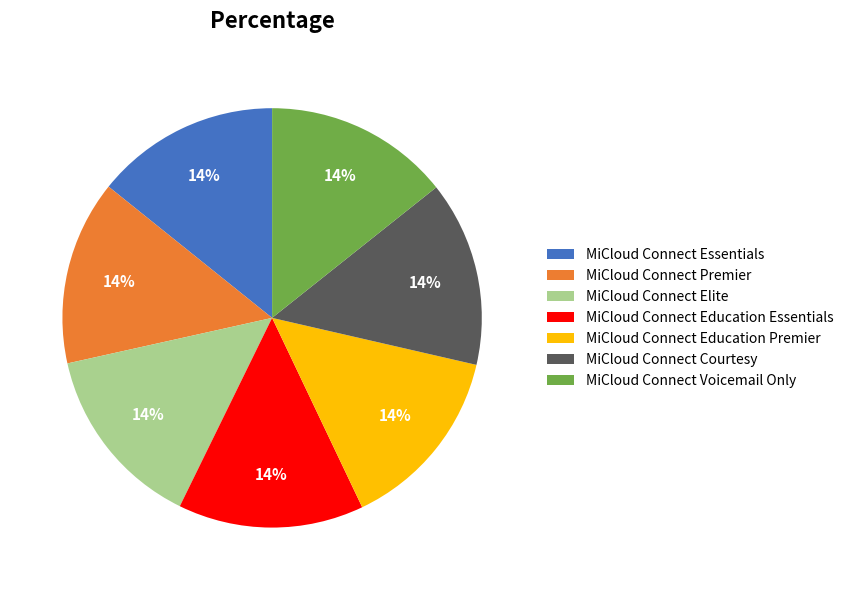

Is it true that MiCloud Connect Education Premier is 14% of the pie?

True